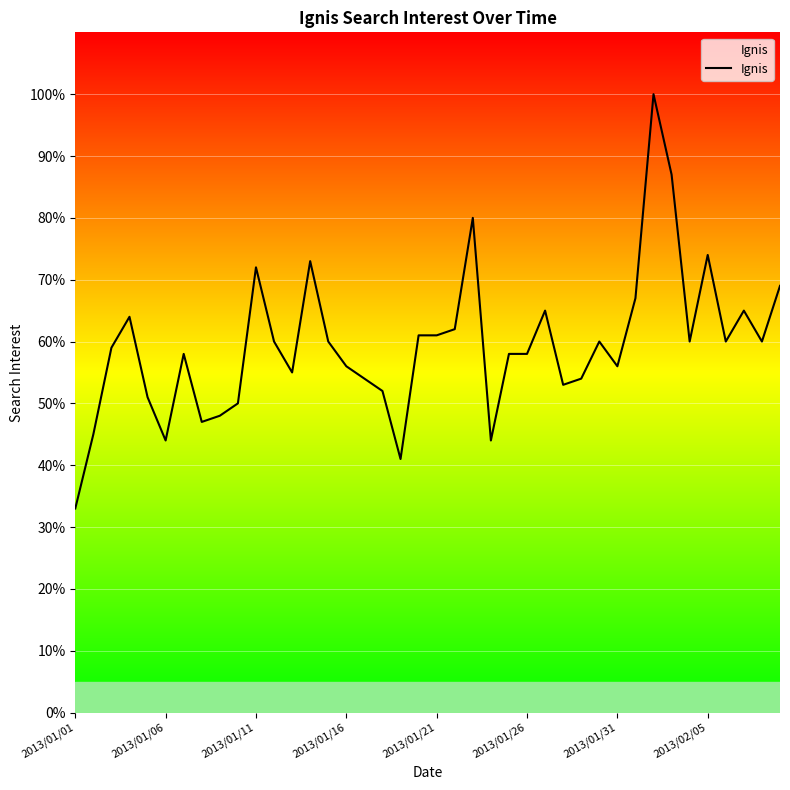

How many distinct data groups are displayed?

1